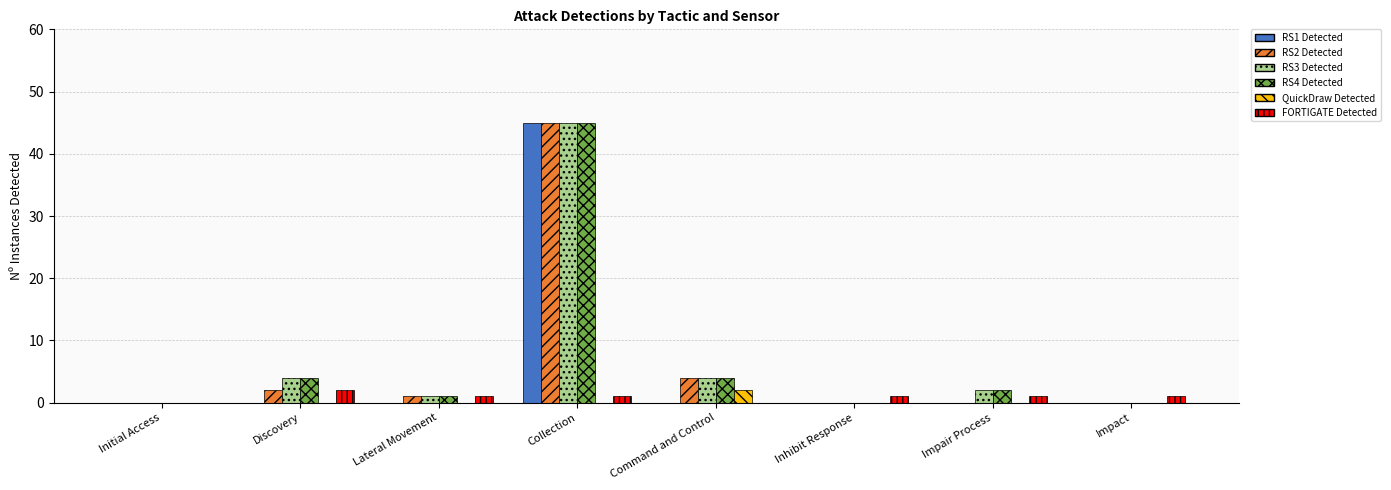

What is the sum of all RS3 Detected values?

56